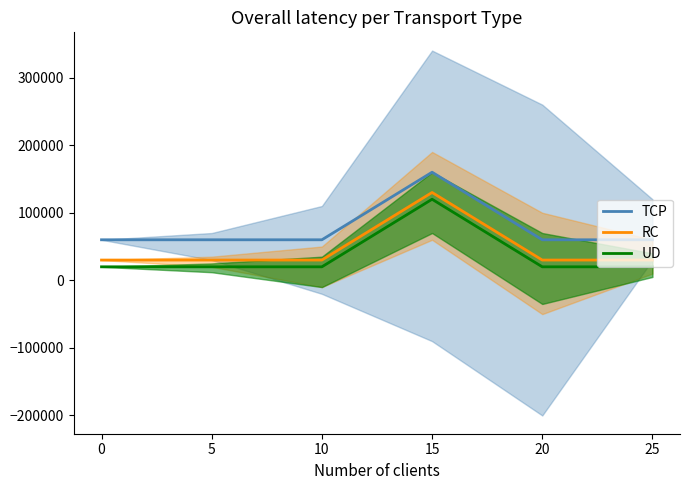

Reading left to right, list all the values displayed in this chart.

TCP: 0=60000	5=60000	10=60000	15=160000	20=60000	25=60000
RC: 0=30000	5=30000	10=30000	15=130000	20=30000	25=30000
UD: 0=20000	5=20000	10=20000	15=120000	20=20000	25=20000